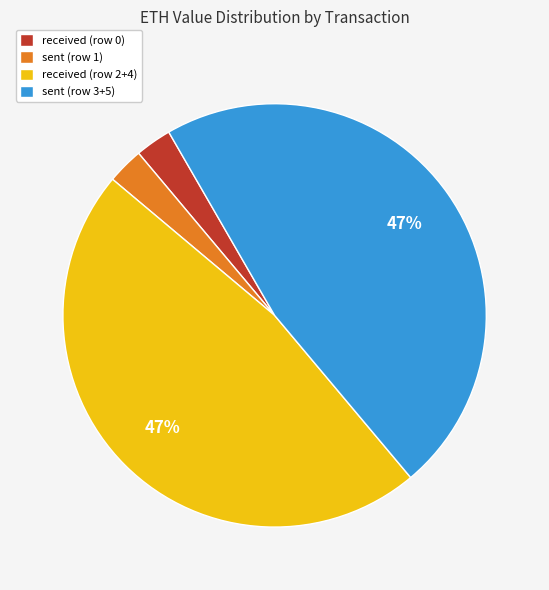

Do received (row 2+4) and sent (row 3+5) together represent more than half of the pie?

Yes